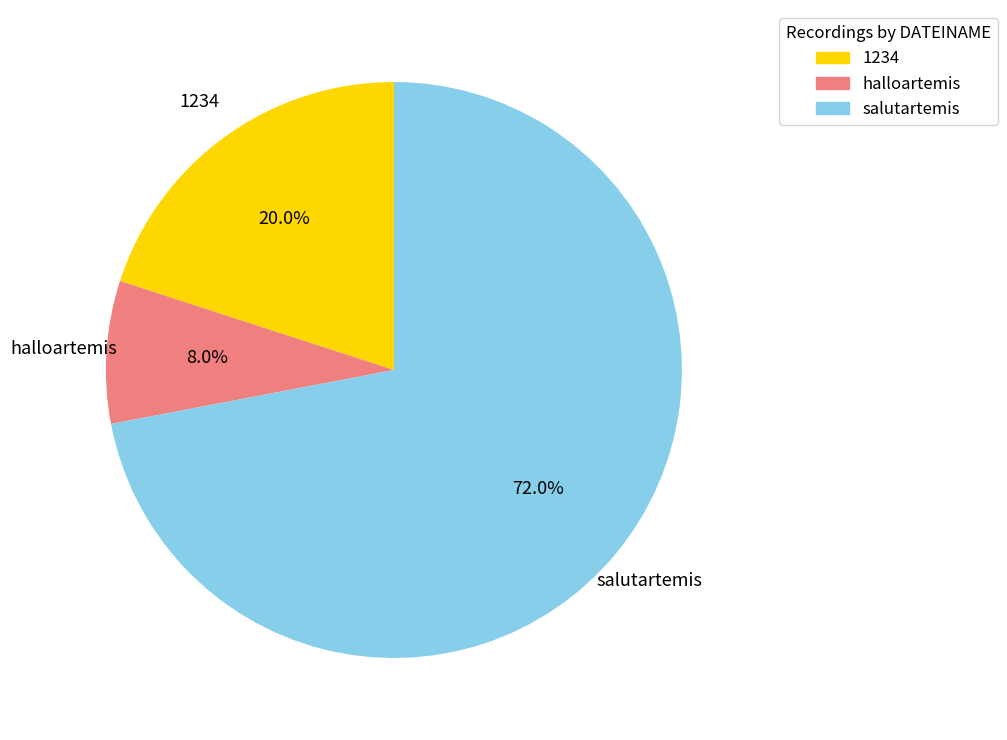

Is there any slice that represents more than half of the pie?

Yes